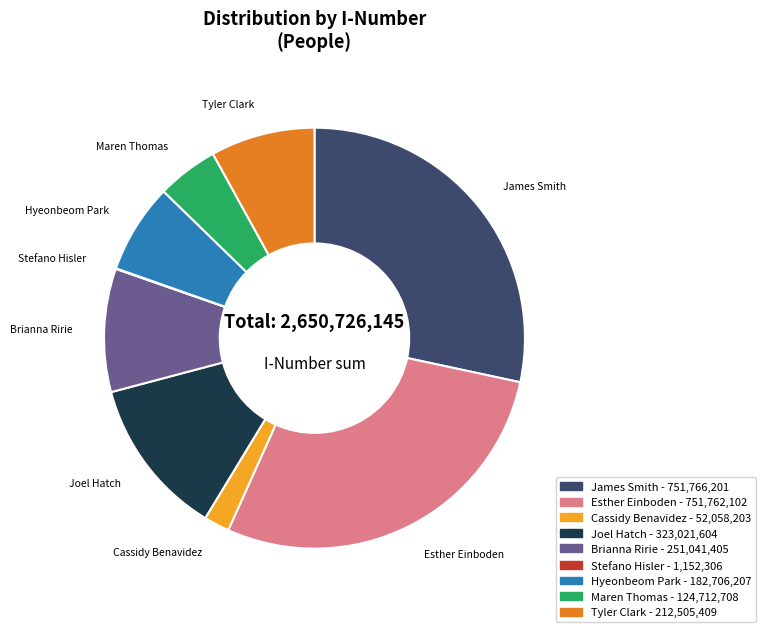

Do Tyler Clark and Maren Thomas together represent more than half of the pie?

No